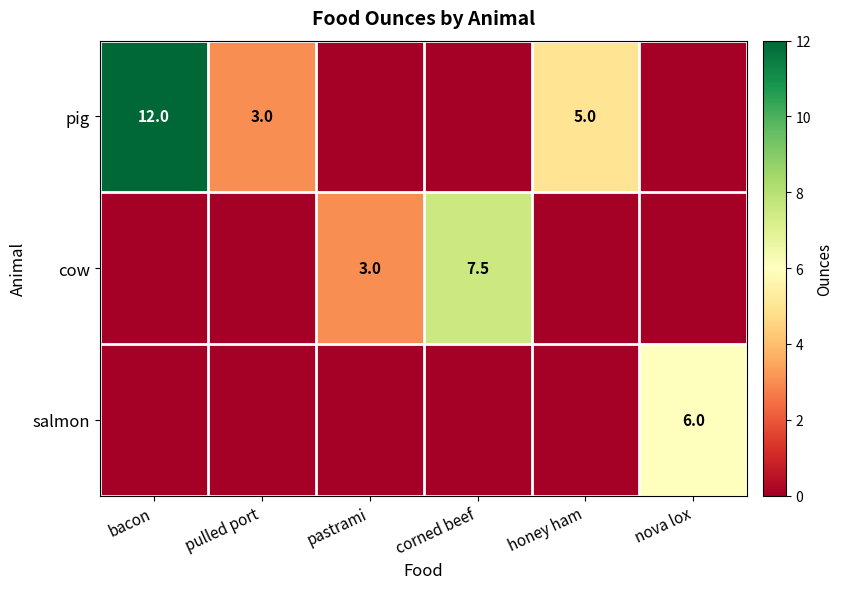

At how many categories does at least one series exceed 3?

4